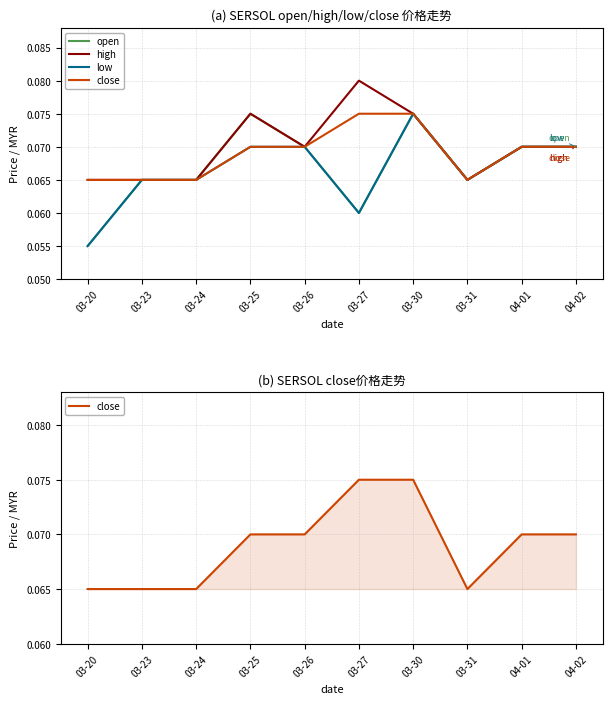

At how many categories does at least one series exceed 0?

10